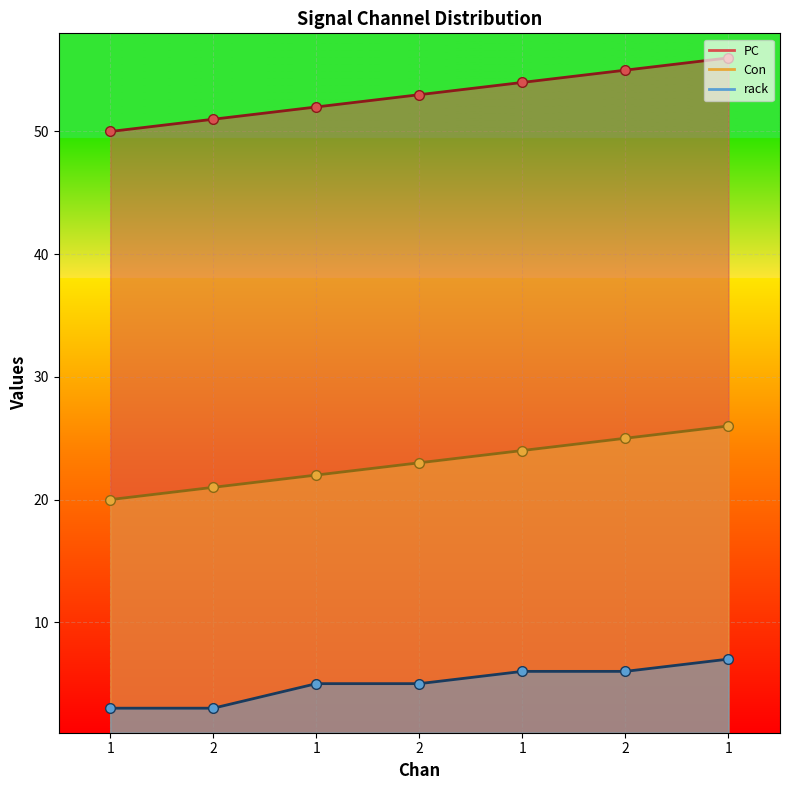

What is the label of the 6th point from the left?

2